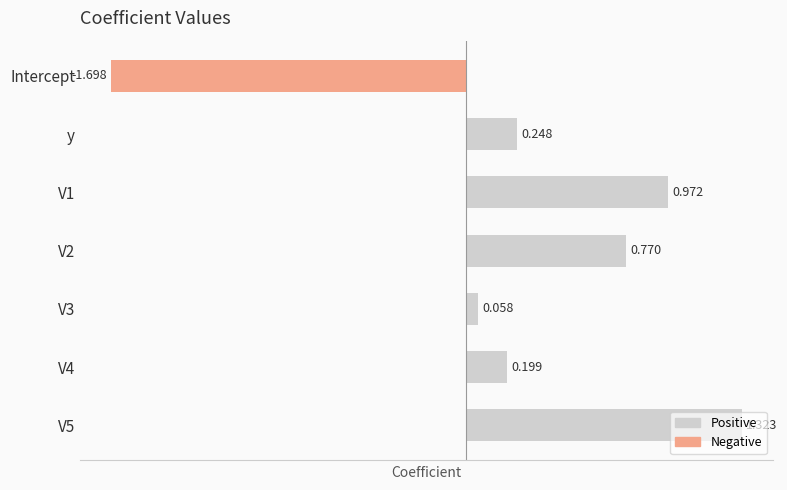

Rank the categories by value from lowest to highest.

Intercept, V3, V4, y, V2, V1, V5